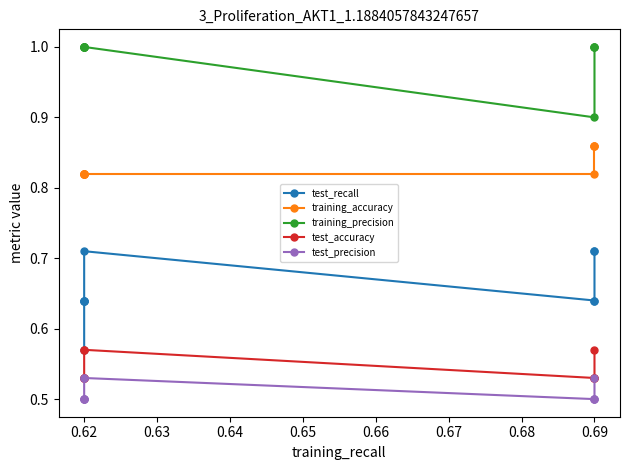

Reading left to right, list all the values displayed in this chart.

test_recall: 0.6	0.6	0.6	0.6	0.6	0.7	0.6	0.6	0.7	0.7
training_accuracy: 0.8	0.8	0.8	0.8	0.8	0.8	0.8	0.9	0.9	0.9
training_precision: 1.0	1.0	1.0	1.0	1.0	1.0	0.9	1.0	1.0	1.0
test_accuracy: 0.5	0.5	0.5	0.5	0.6	0.6	0.5	0.5	0.5	0.6
test_precision: 0.5	0.5	0.5	0.5	0.5	0.5	0.5	0.5	0.5	0.5